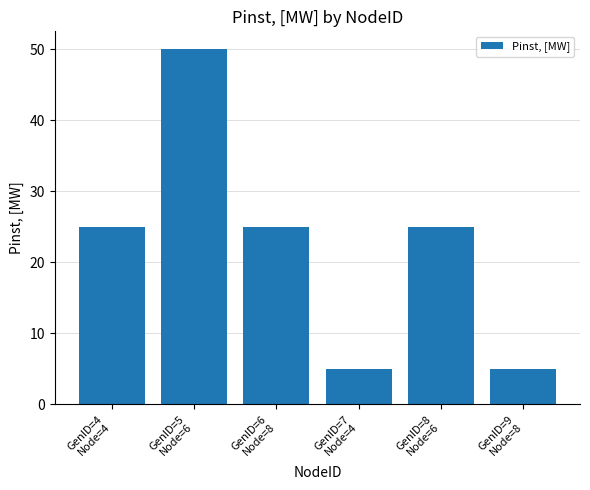

What position from the left is GenID=5
Node=6?

2